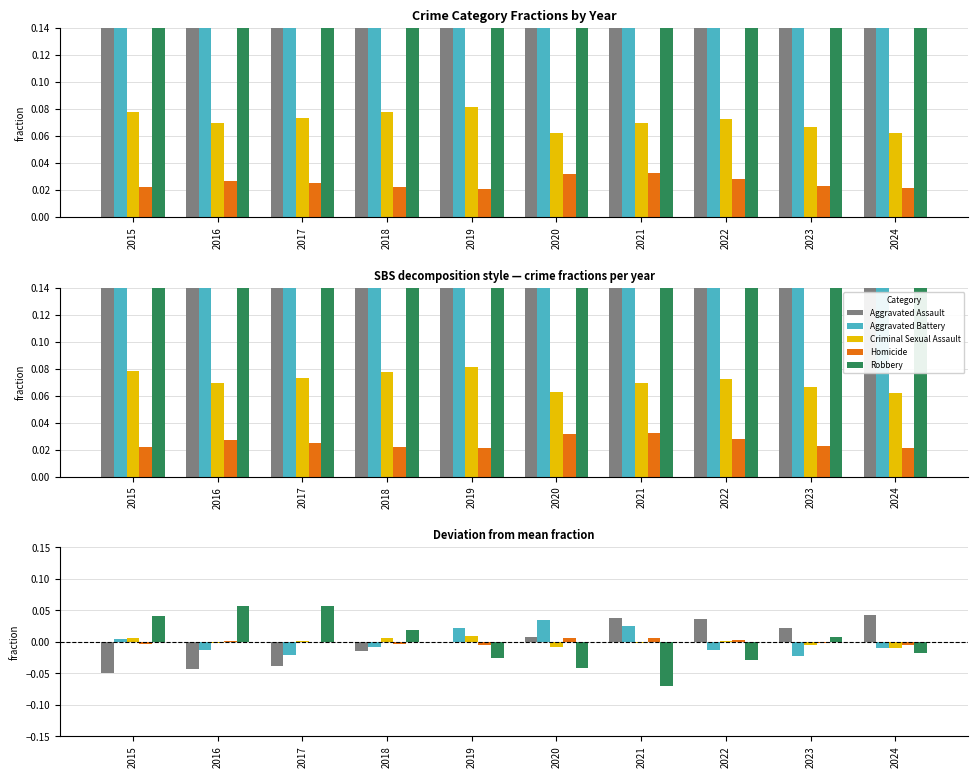

Does the chart contain stacked bars?

No